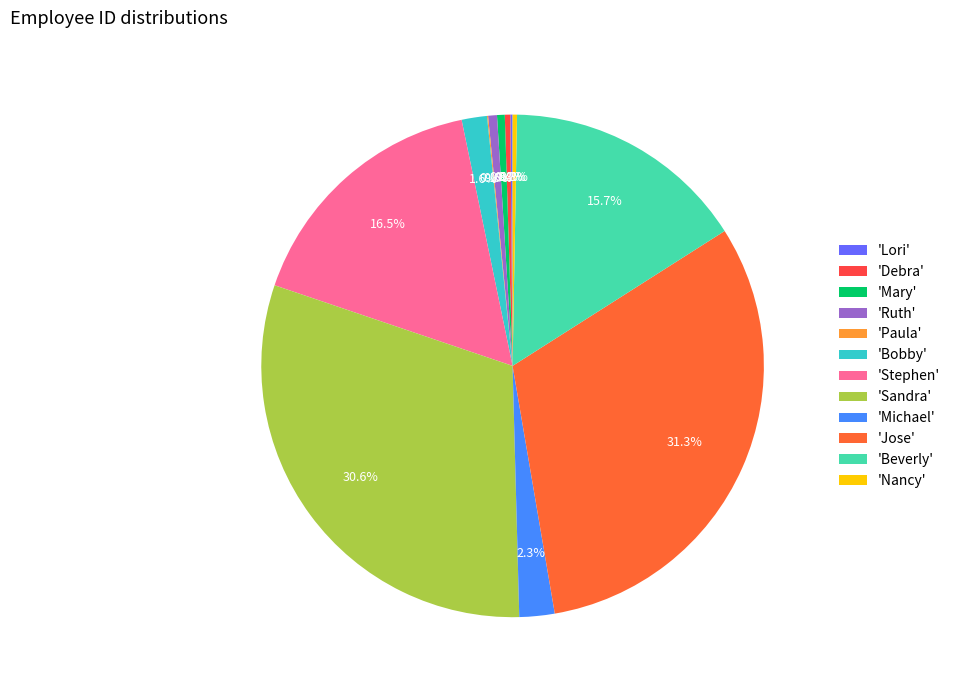

Rank the categories by value from highest to lowest.

Jose, Sandra, Stephen, Beverly, Michael, Bobby, Ruth, Mary, Debra, Nancy, Lori, Paula